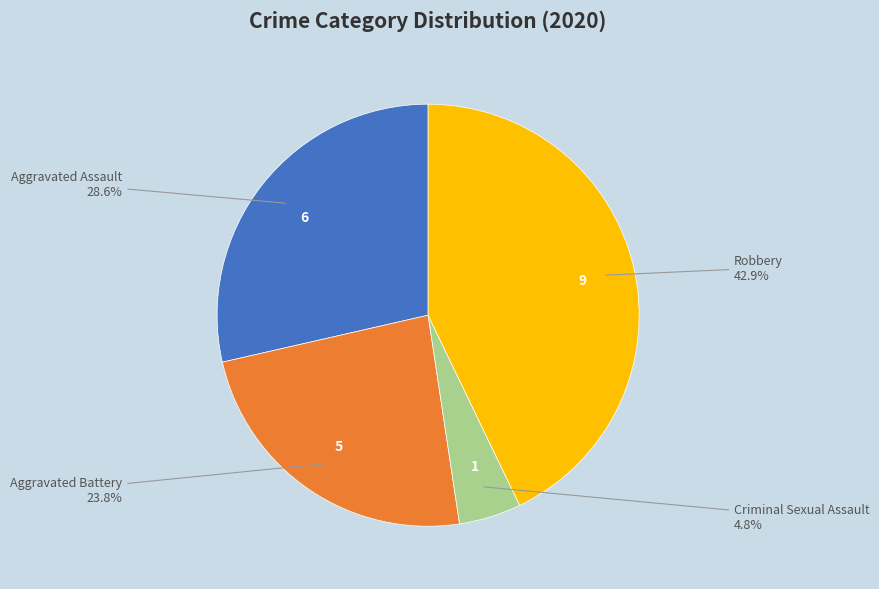

Does any single category account for the majority?

No